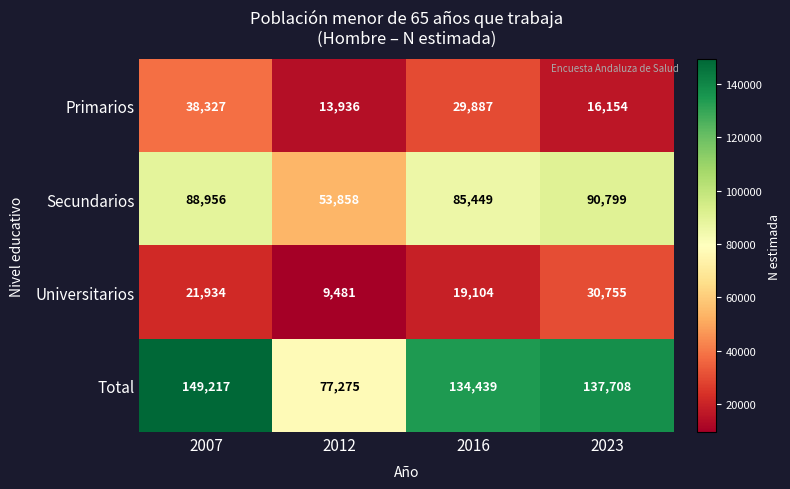

The Universitarios series shows 21934 at 2007. True or false?

True